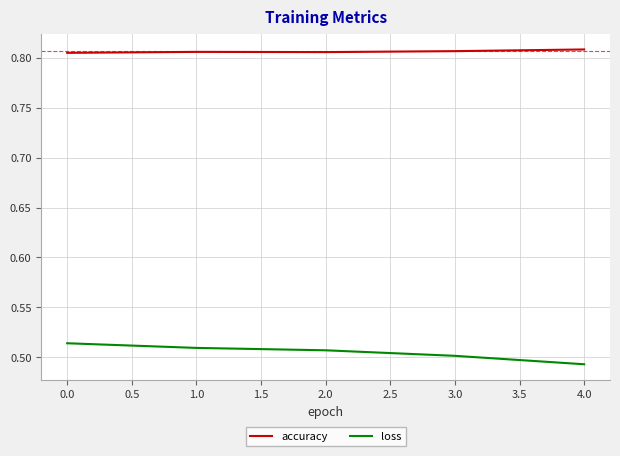

Which series has the widest spread of values?

loss